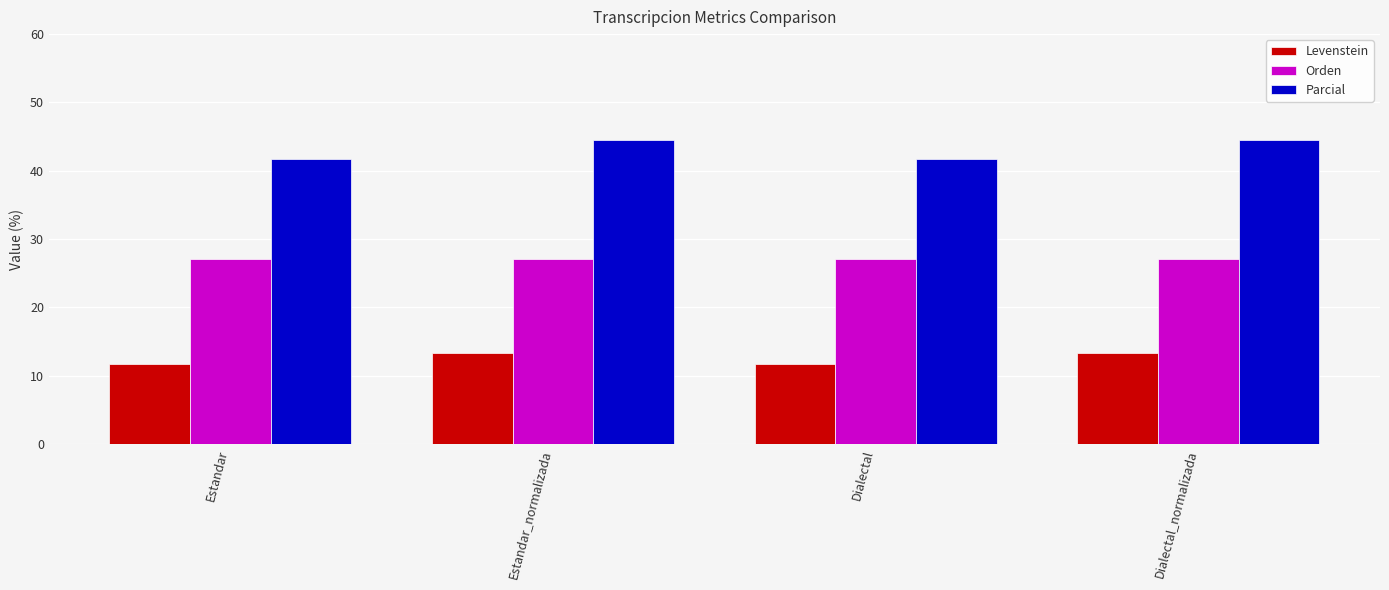

At Dialectal_normalizada, list the series in order from smallest to largest.

Levenstein, Orden, Parcial